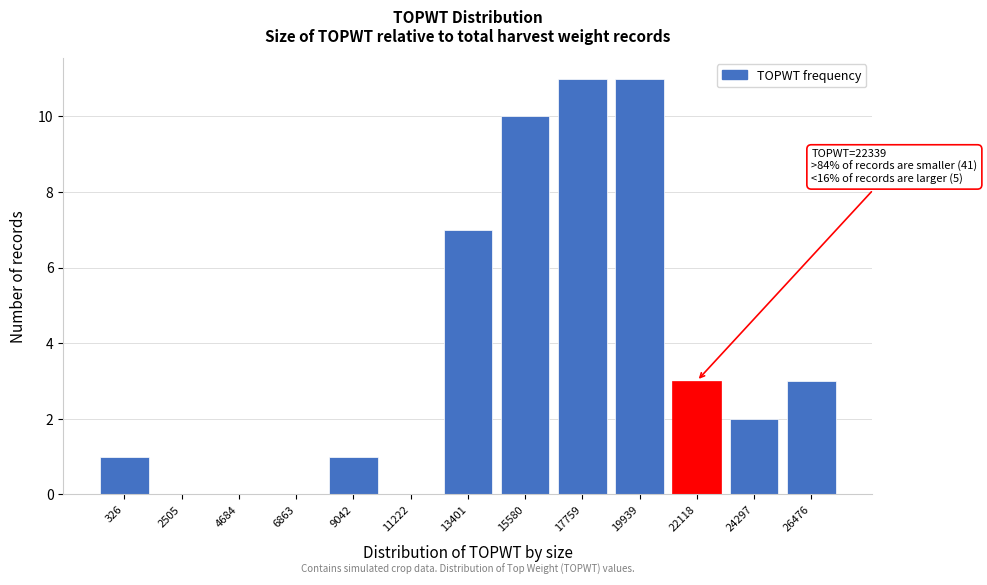

Reading left to right, what are all the values shown in this chart?

326=1	2505=0	4684=0	6863=0	9042=1	11222=0	13401=7	15580=10	17759=11	19939=11	22118=3	24297=2	26476=3